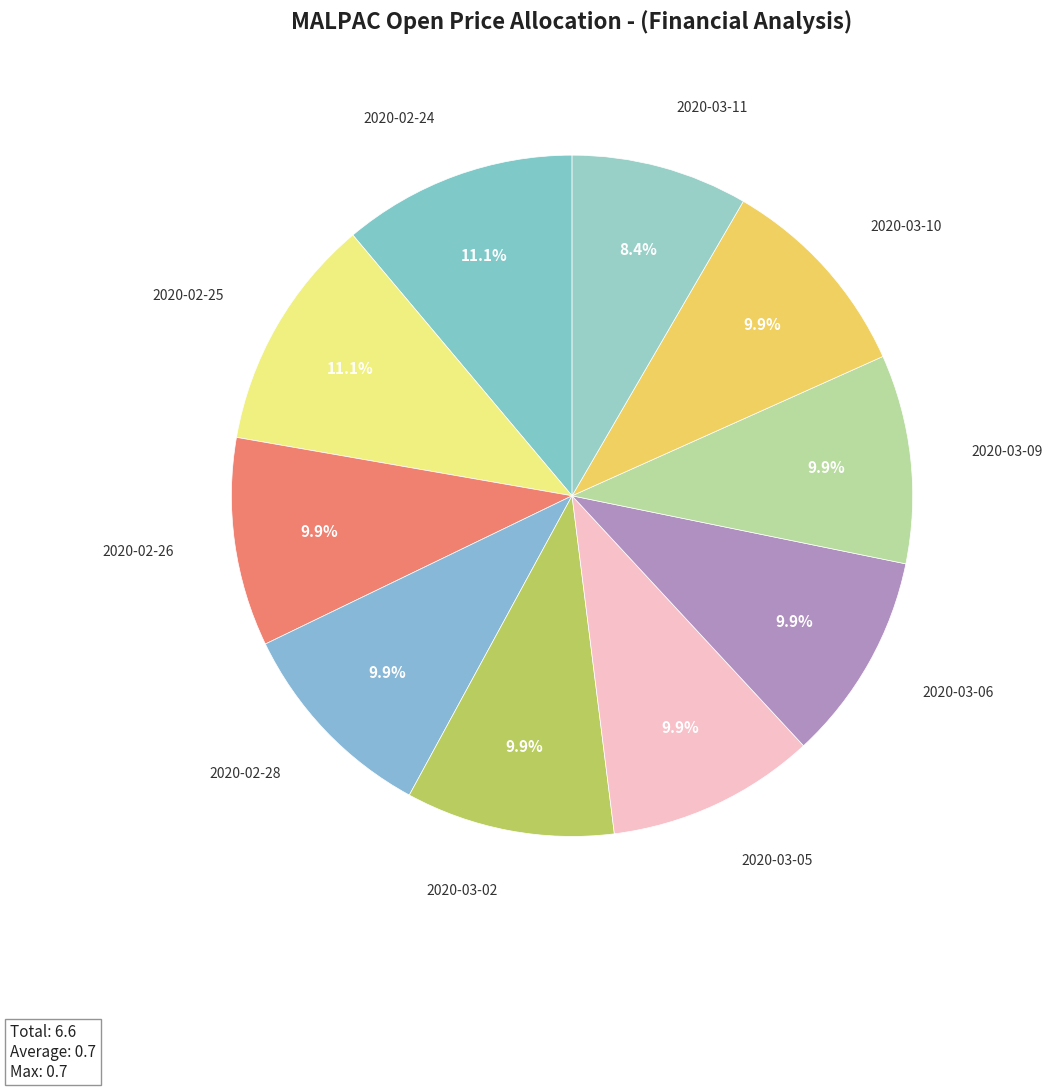

Do 2020-02-25 and 2020-03-10 together represent more than half of the pie?

No